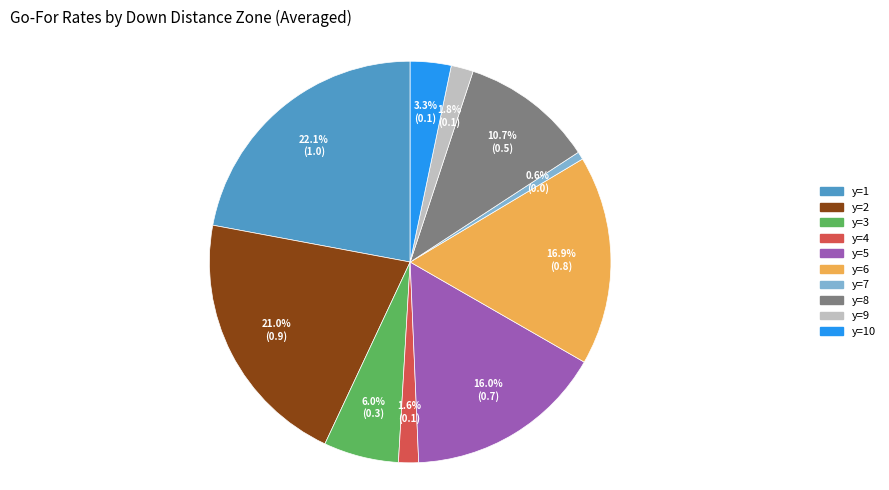

What is the smallest slice in the pie chart?

y=7